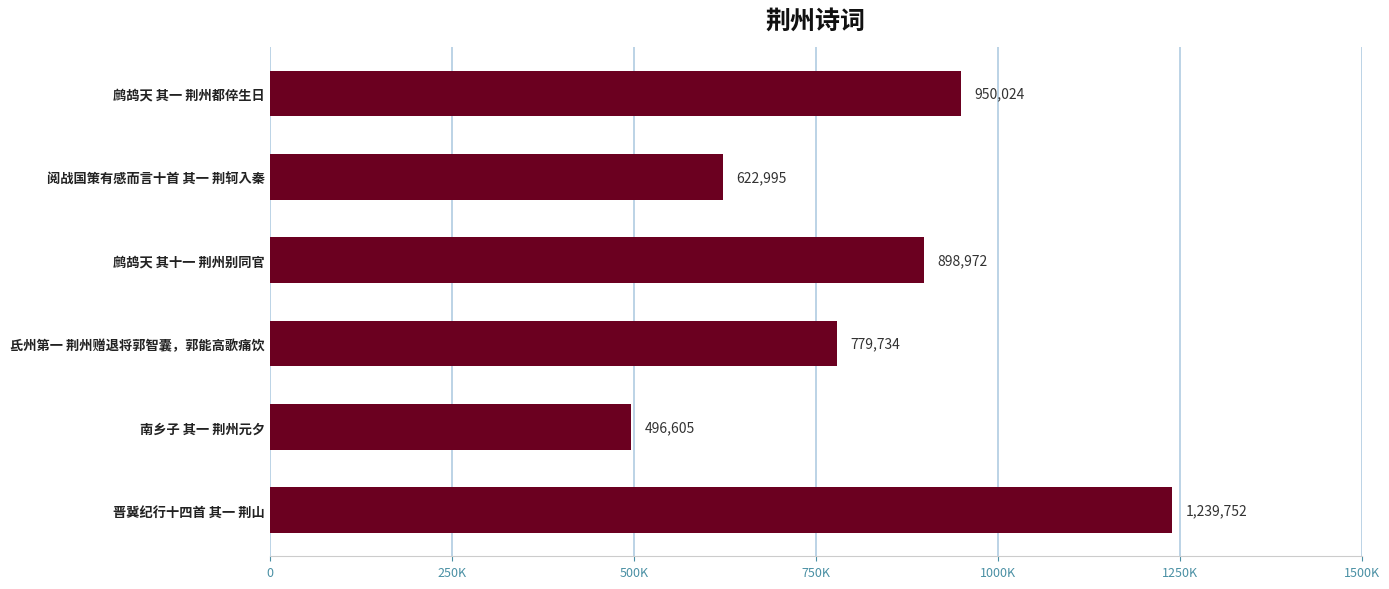

Are the bars horizontal?

Yes